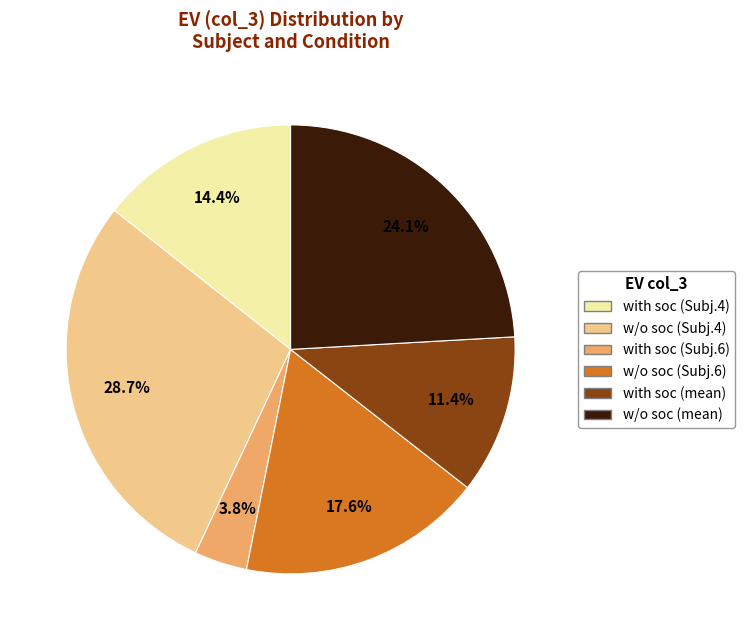

Does any single category account for the majority?

No